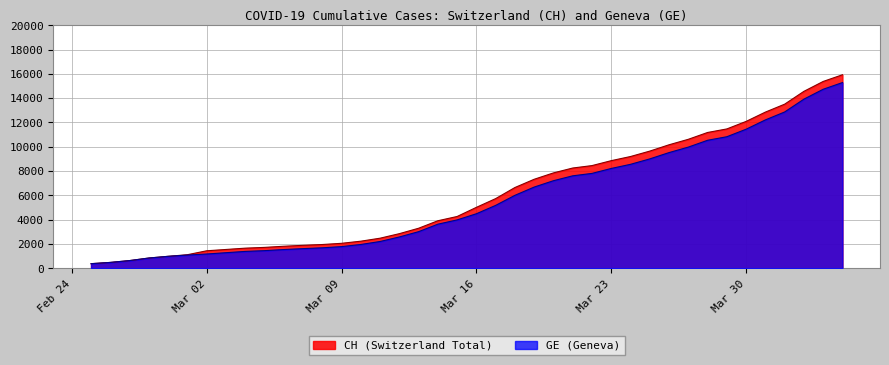

True or false: GE and CH intersect in this chart.

False